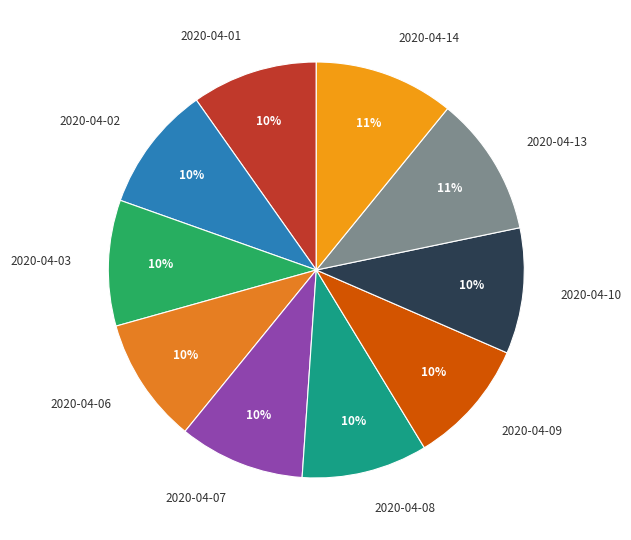

To the nearest percent, what is the combined percentage of 2020-04-10 and 2020-04-01?

20%